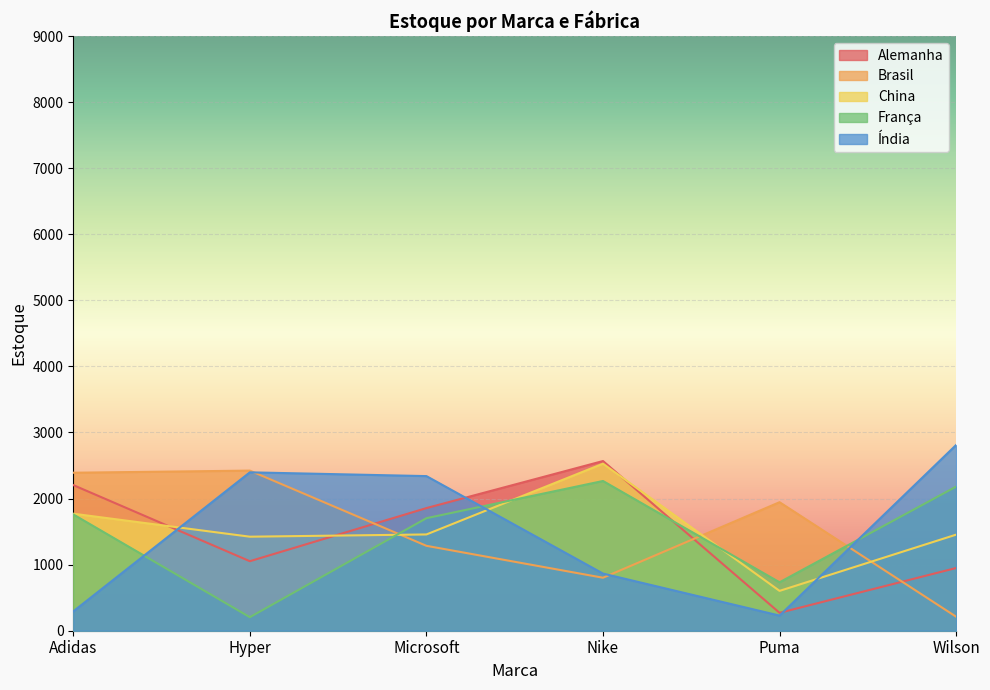

True or false: Índia and Brasil cross at least once.

True